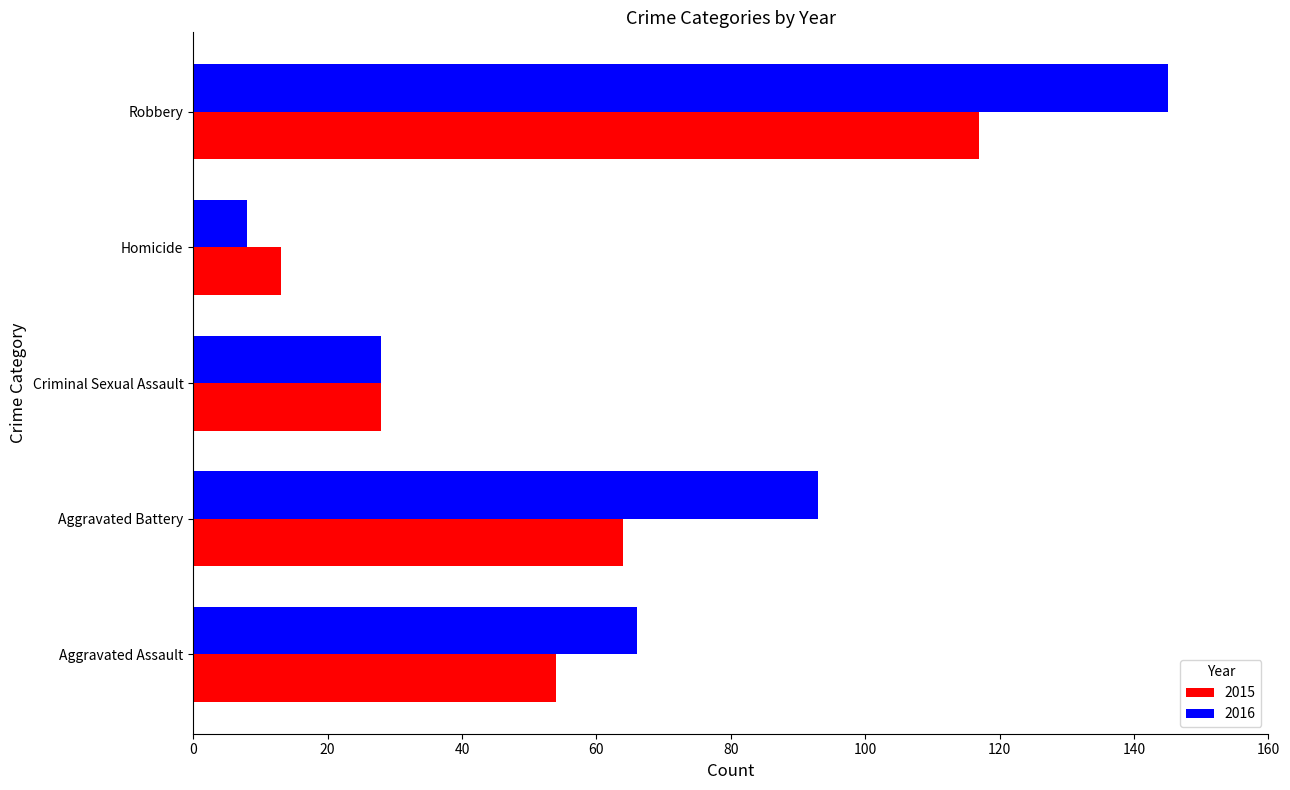

True or false: 2016 has a value of 54 at Aggravated Battery.

False